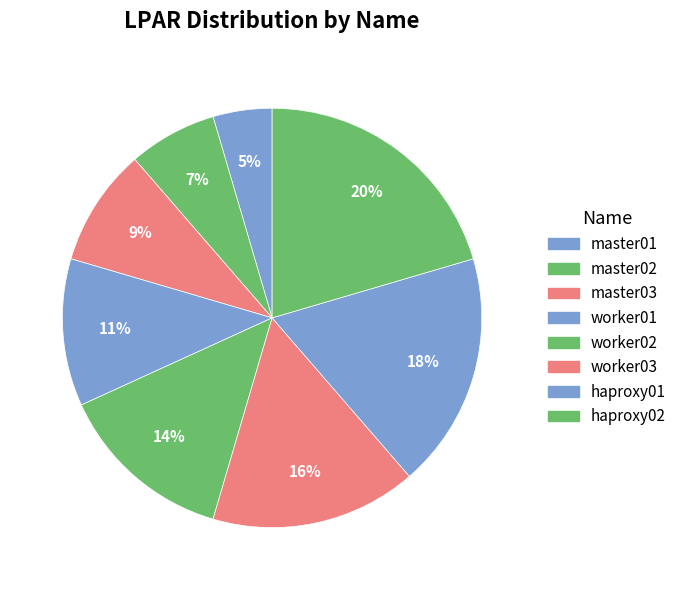

Count the number of slices in the pie.

8